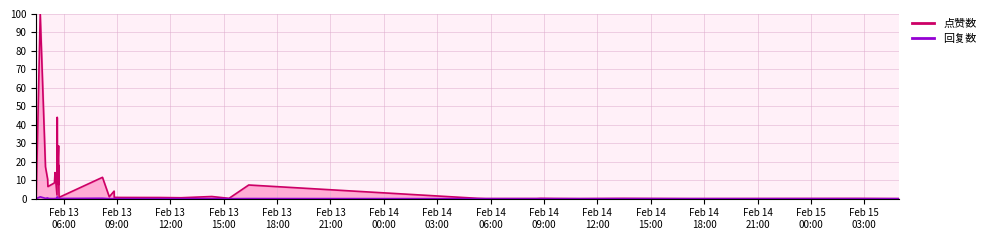

The value of 点赞数 at 1676267021 is 3.9. True or false?

False